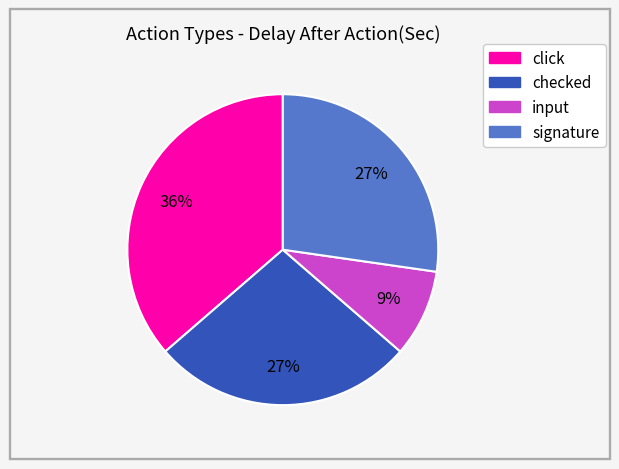

How many slices are in this pie chart?

4